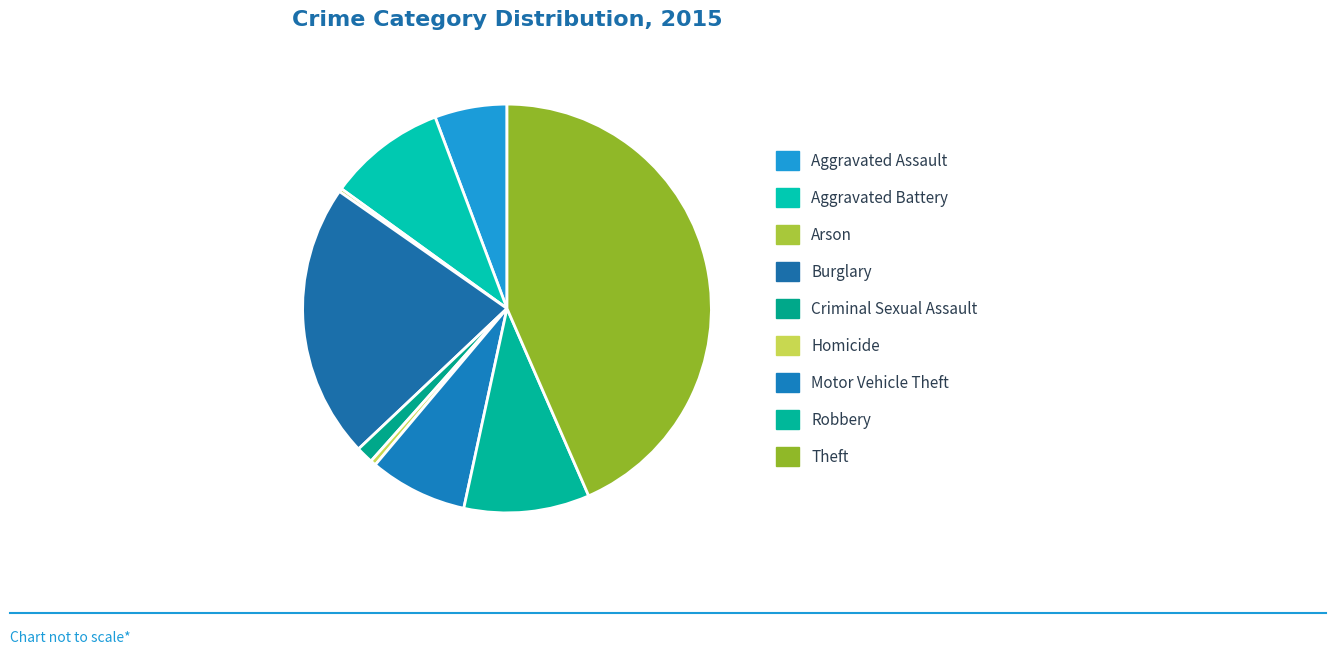

What percentage do Burglary and Homicide together represent?

22.2%